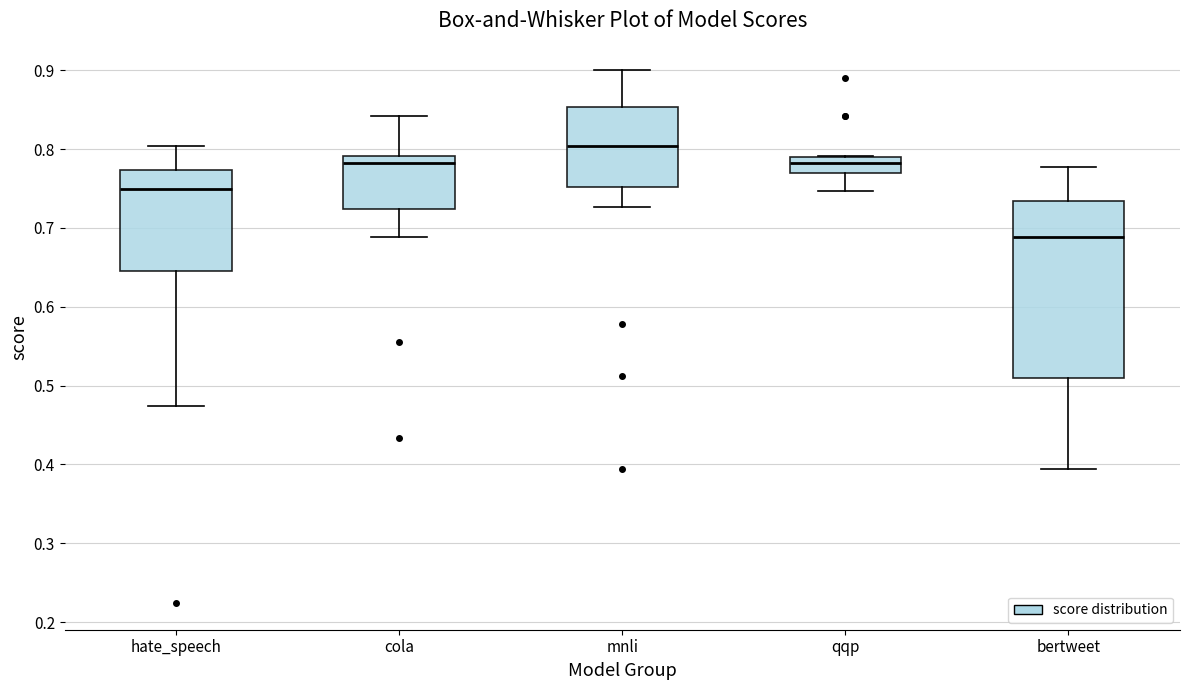

Where is the upper edge of the box for hate_speech on the y-axis? The values are not printed on the chart, so give them approximately, as read against the axis.

0.77